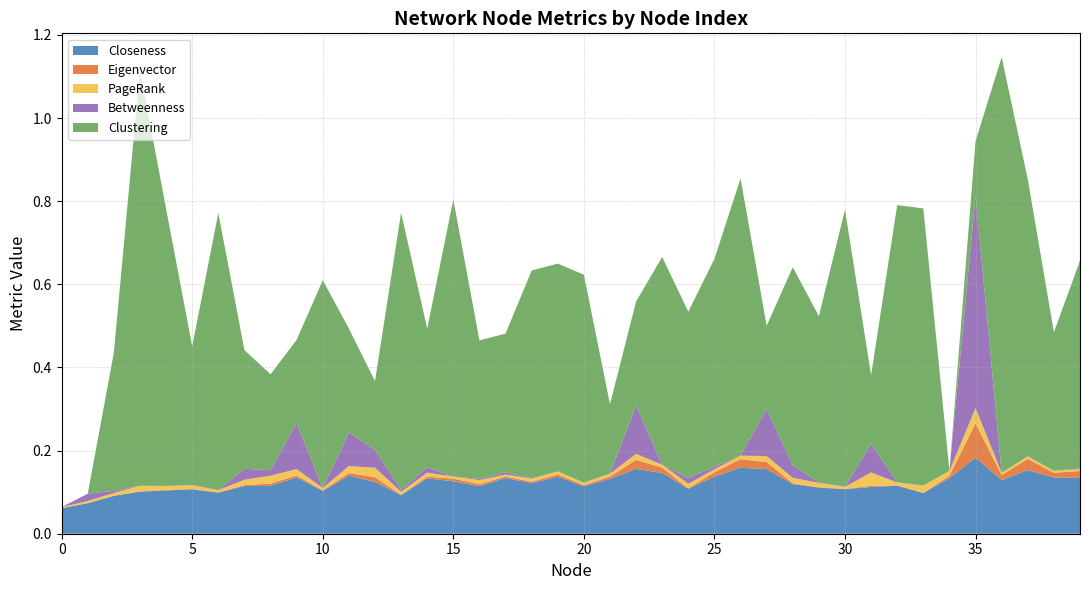

Reading left to right, what are all the values shown in this chart?

Closeness: 0=0.1	1=0.1	2=0.1	3=0.1	4=0.1	5=0.1	6=0.1	7=0.1	8=0.1	9=0.1	10=0.1	11=0.1	12=0.1	13=0.1	14=0.1	15=0.1	16=0.1	17=0.1	18=0.1	19=0.1	20=0.1	21=0.1	22=0.2	23=0.1	24=0.1	25=0.1	26=0.2	27=0.2	28=0.1	29=0.1	30=0.1	31=0.1	32=0.1	33=0.1	34=0.1	35=0.2	36=0.1	37=0.2	38=0.1	39=0.1
Eigenvector: 0=0.0	1=0.0	2=0.0	3=0.0	4=0.0	5=0.0	6=0.0	7=0.0	8=0.0	9=0.0	10=0.0	11=0.0	12=0.0	13=0.0	14=0.0	15=0.0	16=0.0	17=0.0	18=0.0	19=0.0	20=0.0	21=0.0	22=0.0	23=0.0	24=0.0	25=0.0	26=0.0	27=0.0	28=0.0	29=0.0	30=0.0	31=0.0	32=0.0	33=0.0	34=0.0	35=0.1	36=0.0	37=0.0	38=0.0	39=0.0
PageRank: 0=0.0	1=0.0	2=0.0	3=0.0	4=0.0	5=0.0	6=0.0	7=0.0	8=0.0	9=0.0	10=0.0	11=0.0	12=0.0	13=0.0	14=0.0	15=0.0	16=0.0	17=0.0	18=0.0	19=0.0	20=0.0	21=0.0	22=0.0	23=0.0	24=0.0	25=0.0	26=0.0	27=0.0	28=0.0	29=0.0	30=0.0	31=0.0	32=0.0	33=0.0	34=0.0	35=0.0	36=0.0	37=0.0	38=0.0	39=0.0
Betweenness: 0=0.0	1=0.0	2=0.0	3=0.0	4=0.0	5=0.0	6=0.0	7=0.0	8=0.0	9=0.1	10=0.0	11=0.1	12=0.0	13=0.0	14=0.0	15=0.0	16=0.0	17=0.0	18=0.0	19=0.0	20=0.0	21=0.0	22=0.1	23=0.0	24=0.0	25=0.0	26=0.0	27=0.1	28=0.0	29=0.0	30=0.0	31=0.1	32=0.0	33=0.0	34=0.0	35=0.5	36=0.0	37=0.0	38=0.0	39=0.0
Clustering: 0=0.0	1=0.0	2=0.3	3=1.0	4=0.7	5=0.3	6=0.7	7=0.3	8=0.2	9=0.2	10=0.5	11=0.2	12=0.2	13=0.7	14=0.3	15=0.7	16=0.3	17=0.3	18=0.5	19=0.5	20=0.5	21=0.2	22=0.2	23=0.5	24=0.4	25=0.5	26=0.7	27=0.2	28=0.5	29=0.4	30=0.7	31=0.2	32=0.7	33=0.7	34=0.0	35=0.1	36=1.0	37=0.7	38=0.3	39=0.5